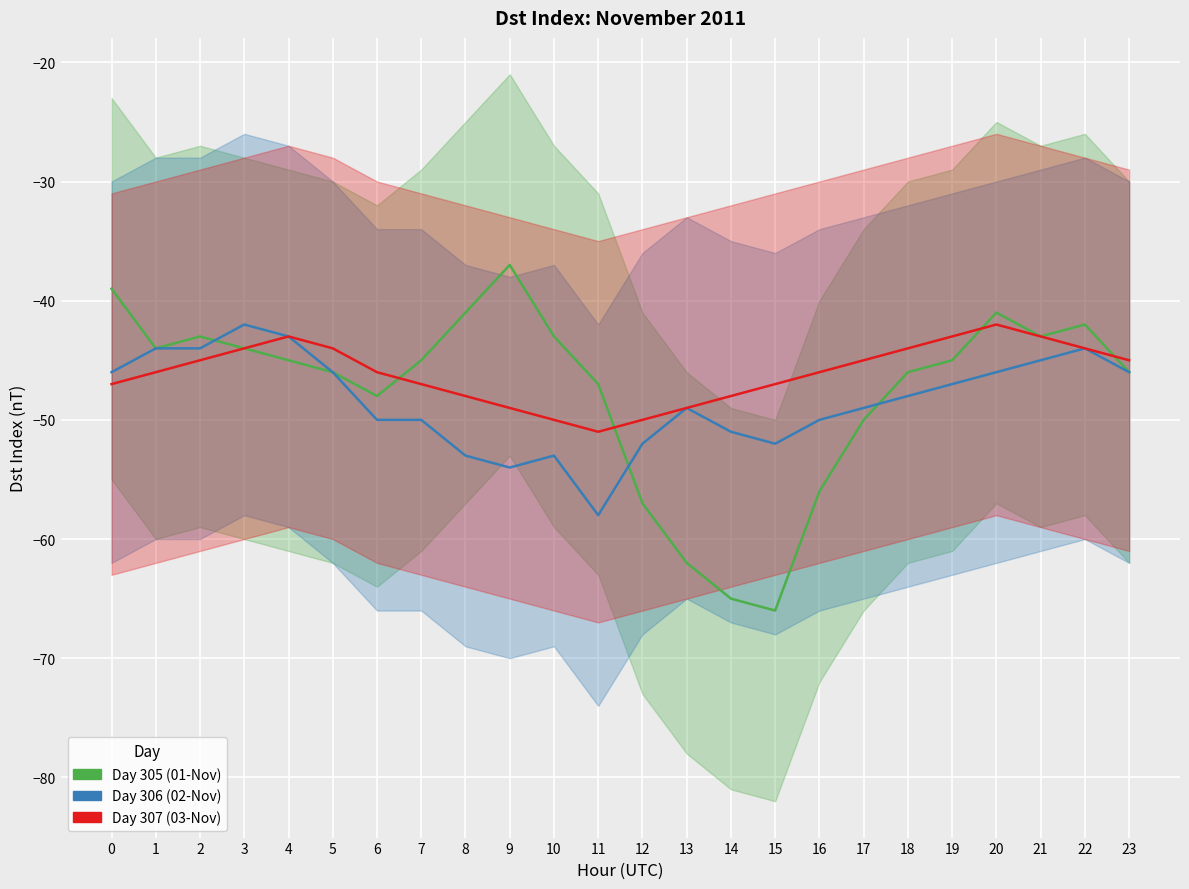

Reading left to right, what are all the values shown in this chart?

Day 305 (01-Nov): -39	-44	-43	-44	-45	-46	-48	-45	-41	-37	-43	-47	-57	-62	-65	-66	-56	-50	-46	-45	-41	-43	-42	-46
Day 306 (02-Nov): -46	-44	-44	-42	-43	-46	-50	-50	-53	-54	-53	-58	-52	-49	-51	-52	-50	-49	-48	-47	-46	-45	-44	-46
Day 307 (03-Nov): -47	-46	-45	-44	-43	-44	-46	-47	-48	-49	-50	-51	-50	-49	-48	-47	-46	-45	-44	-43	-42	-43	-44	-45